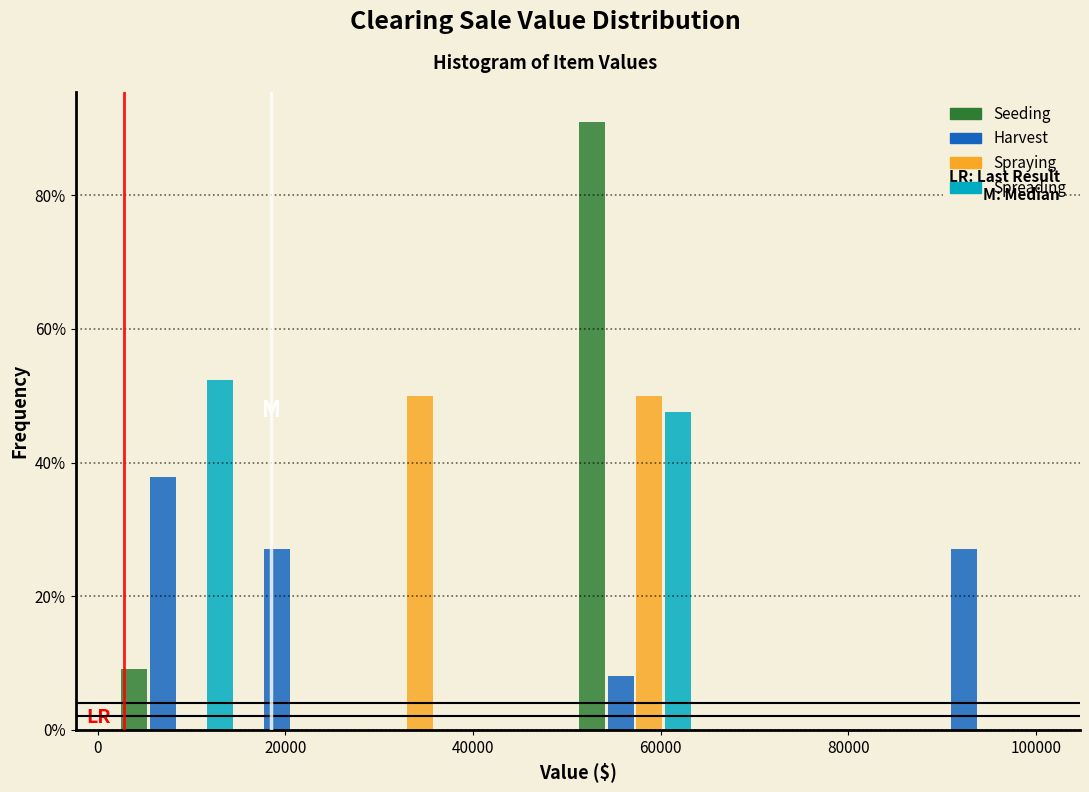

What is the height of the Harvest bar covering 88000 to 100000 on the x-axis? Neither the bar edges nor the heights are printed on the chart, so give them approximately, as read against the axes.

28